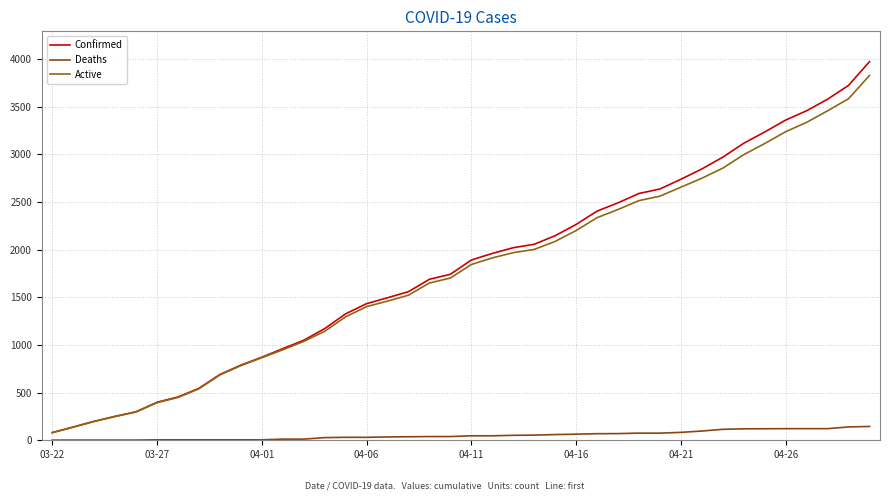

How many series are shown in this chart?

3